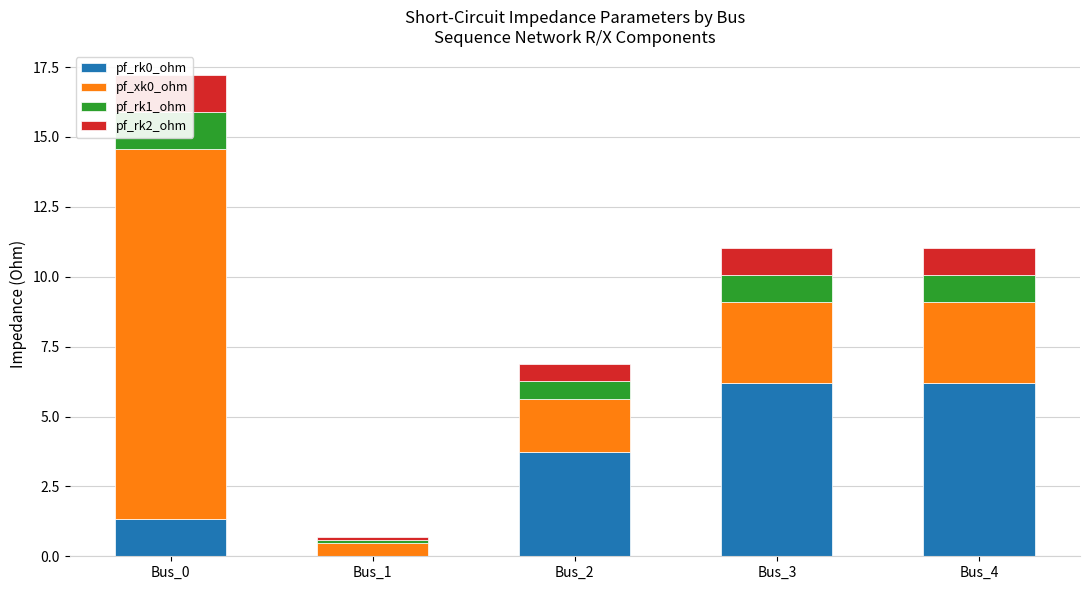

What are all the series names shown in the legend?

pf_rk0_ohm, pf_xk0_ohm, pf_rk1_ohm, pf_rk2_ohm